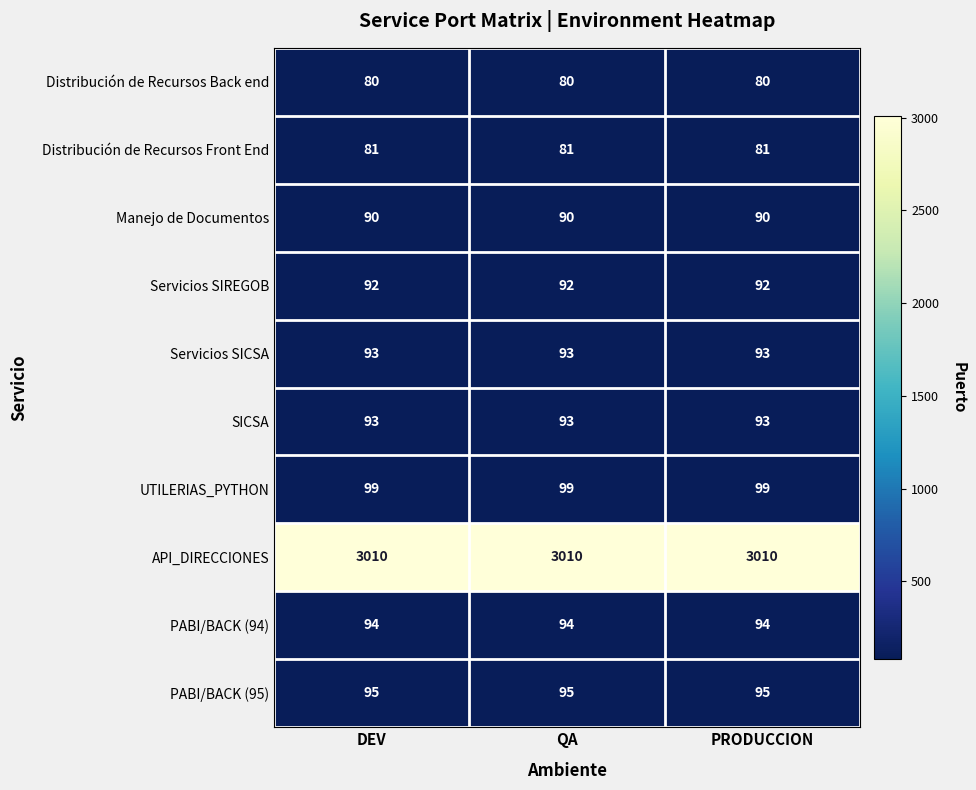

What is the average value of the Servicios SIREGOB series?

92